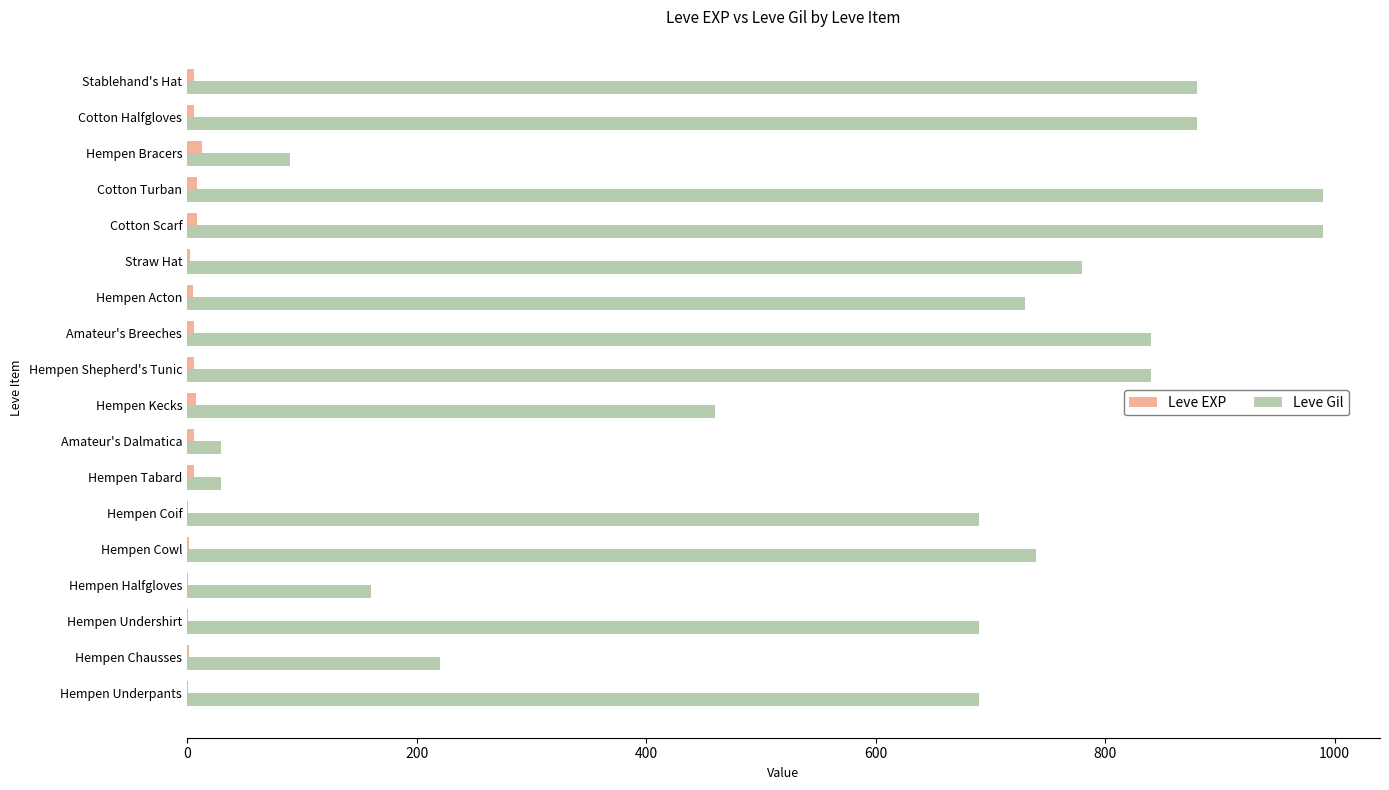

Is the value of Leve EXP at Hempen Kecks greater than the value of Leve Gil at Hempen Cowl?

No